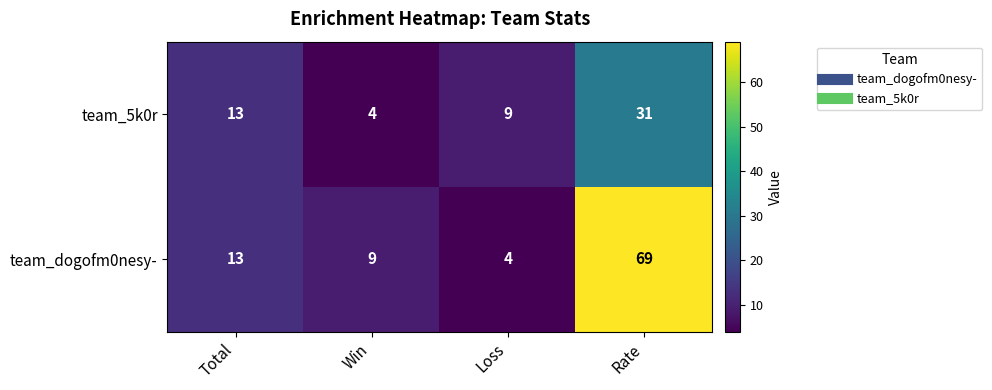

What is the lowest value of the team_5k0r series?

4